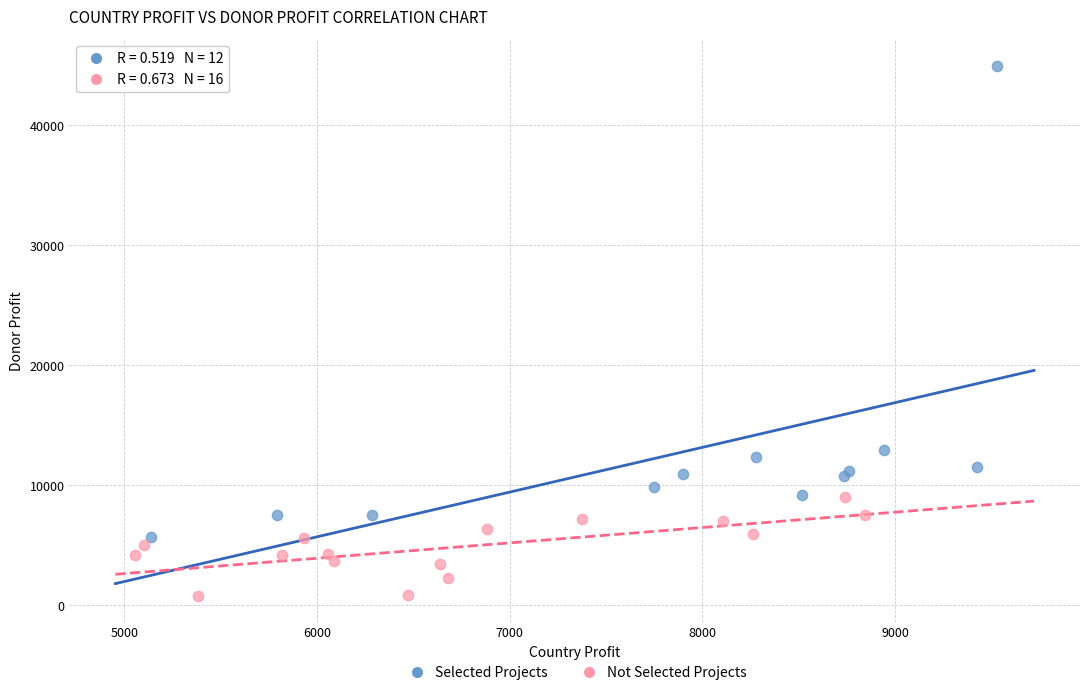

Which series has the widest spread of Y values?

Selected Projects